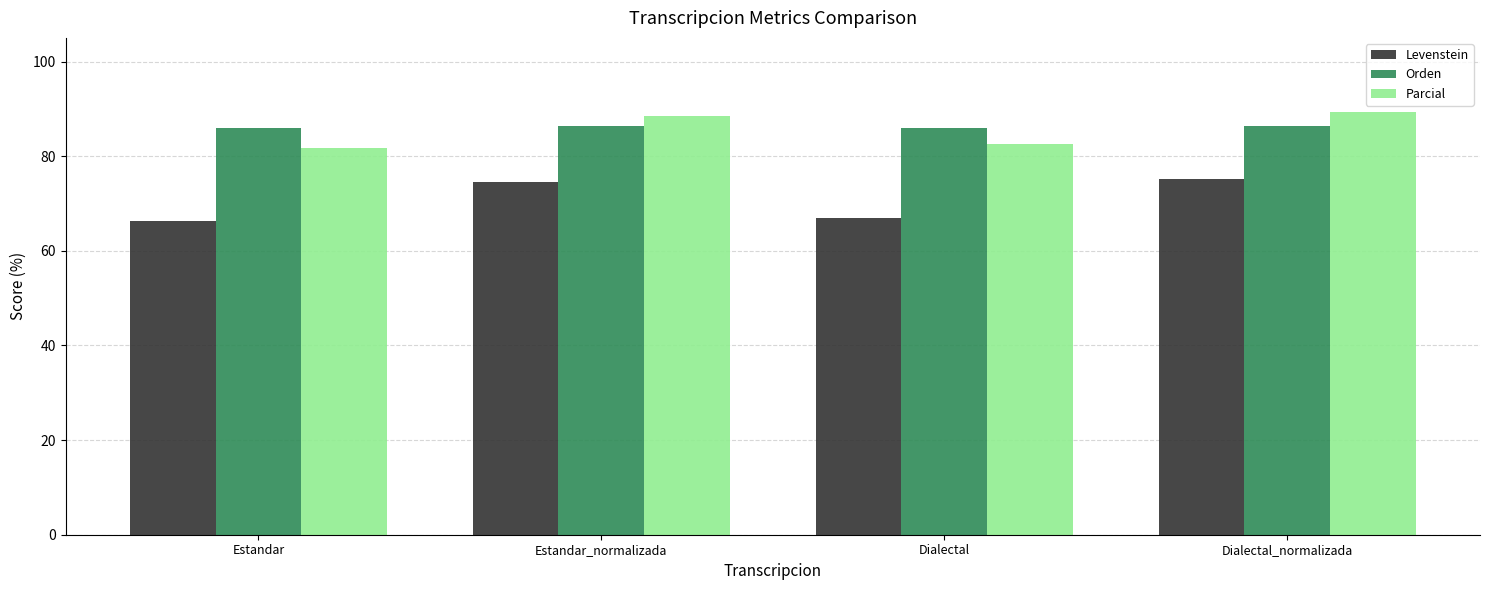

Where does the Parcial series first go above 88?

Estandar_normalizada